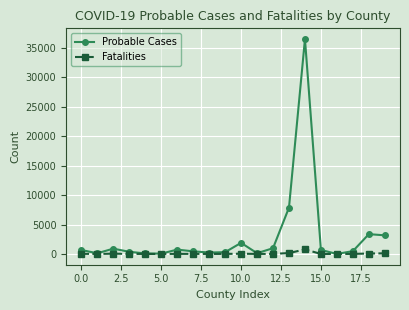

Which series has the largest range (max minus min)?

Probable Cases